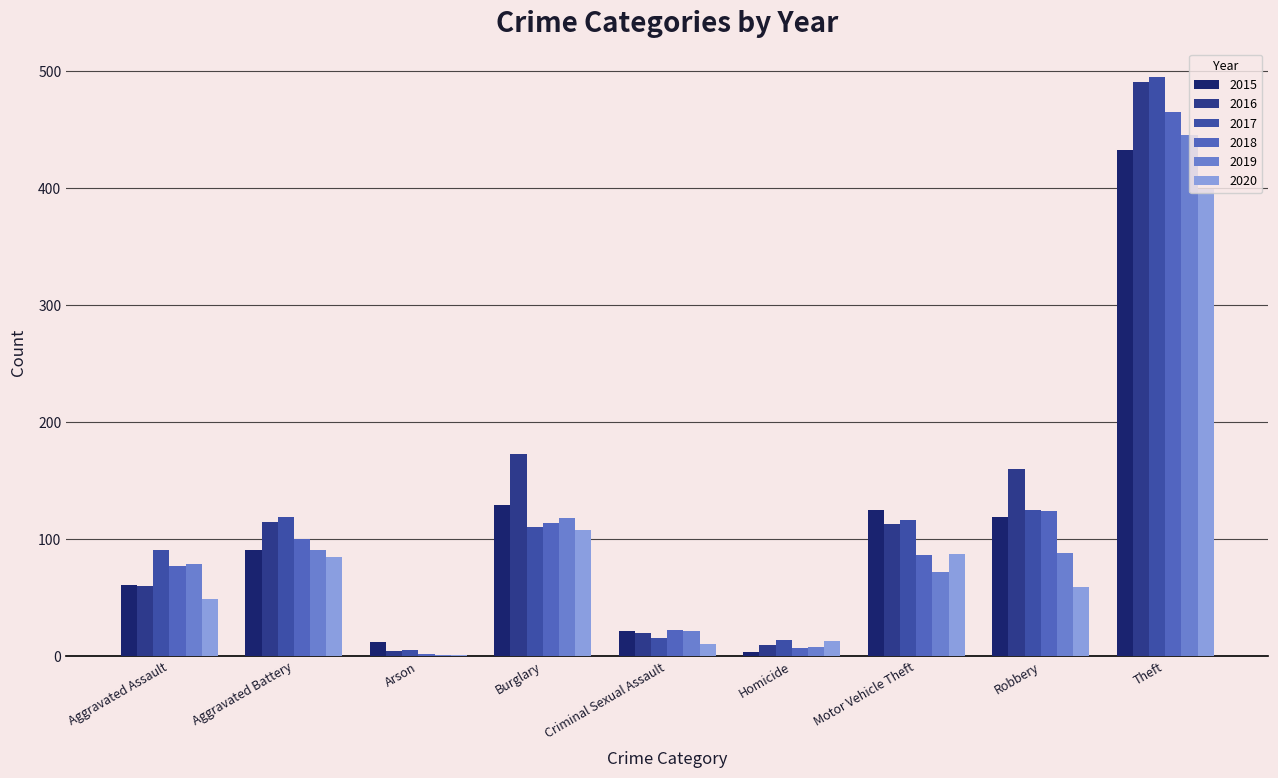

What is the label of the 9th bar from the left?

Theft